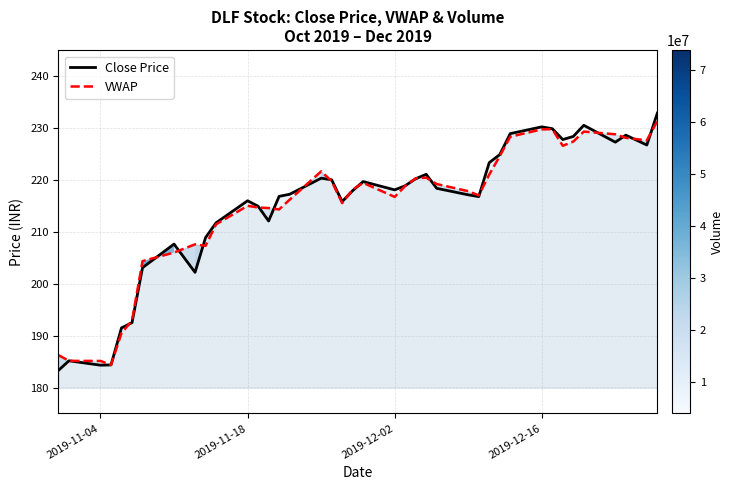

What are all the series names shown in the legend?

Close Price, VWAP